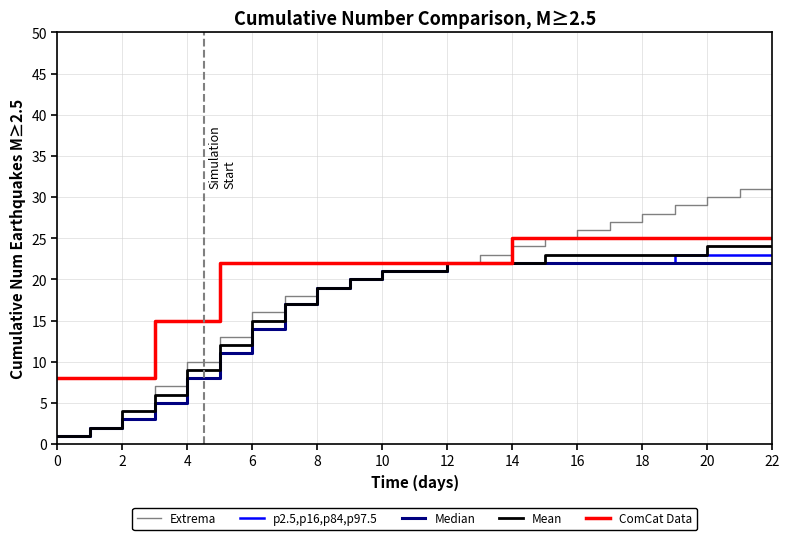

Which series has the largest range (max minus min)?

Extrema